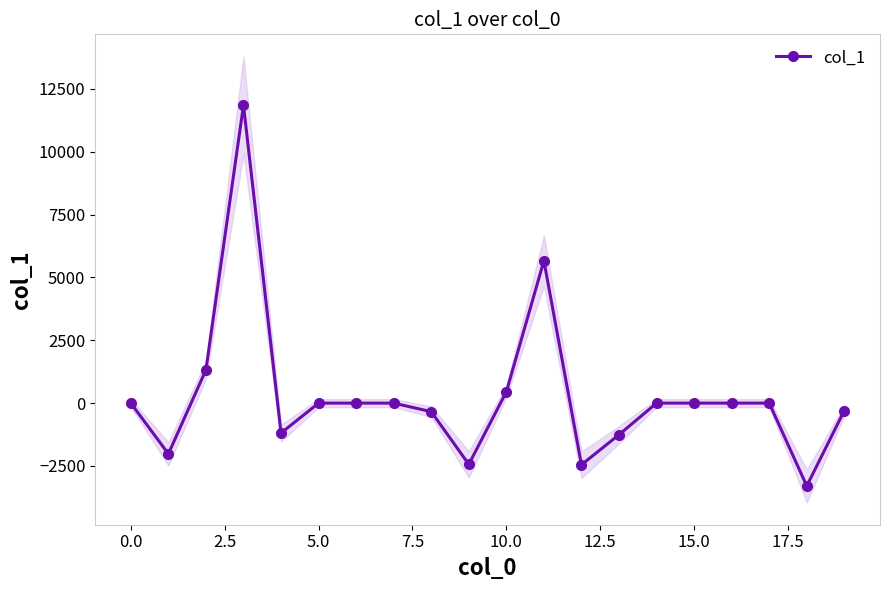

True or false: col_1 has more than 1 points higher than both neighbors.

True